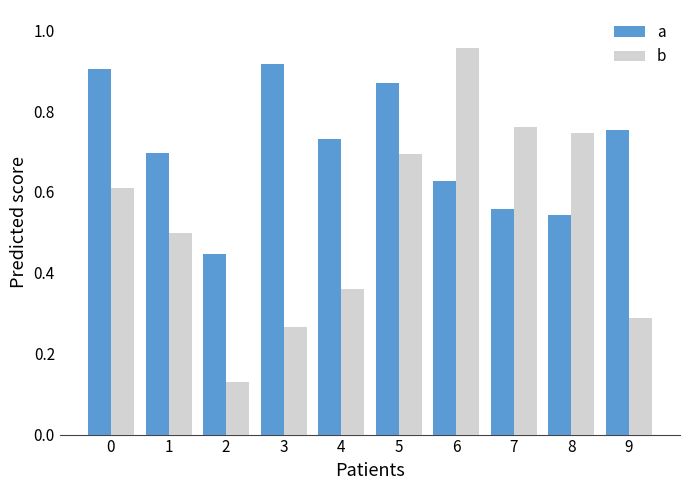

Between 4 and 5, which series saw the biggest shift?

b